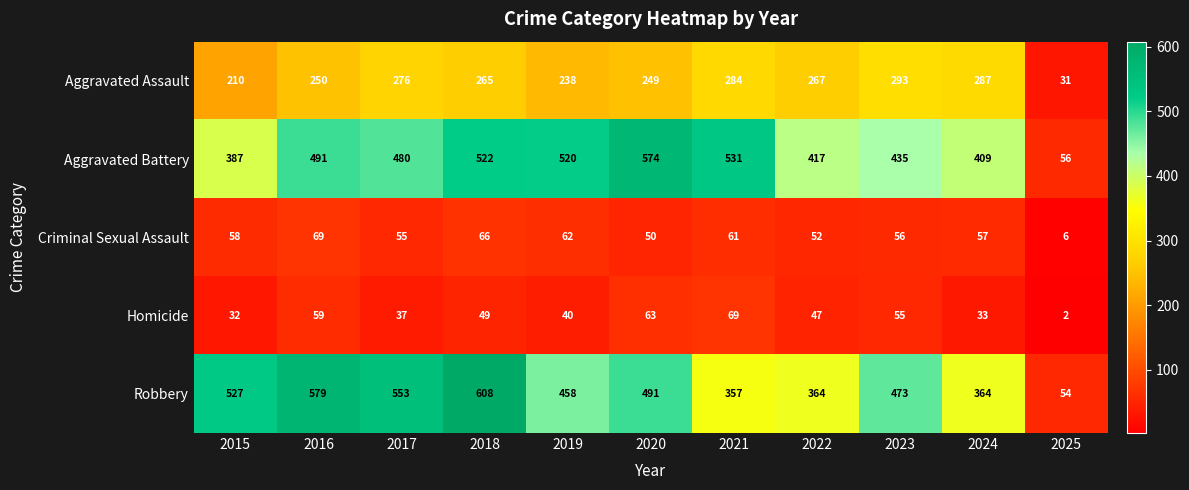

What is the difference between the highest and lowest values at 2022?

370